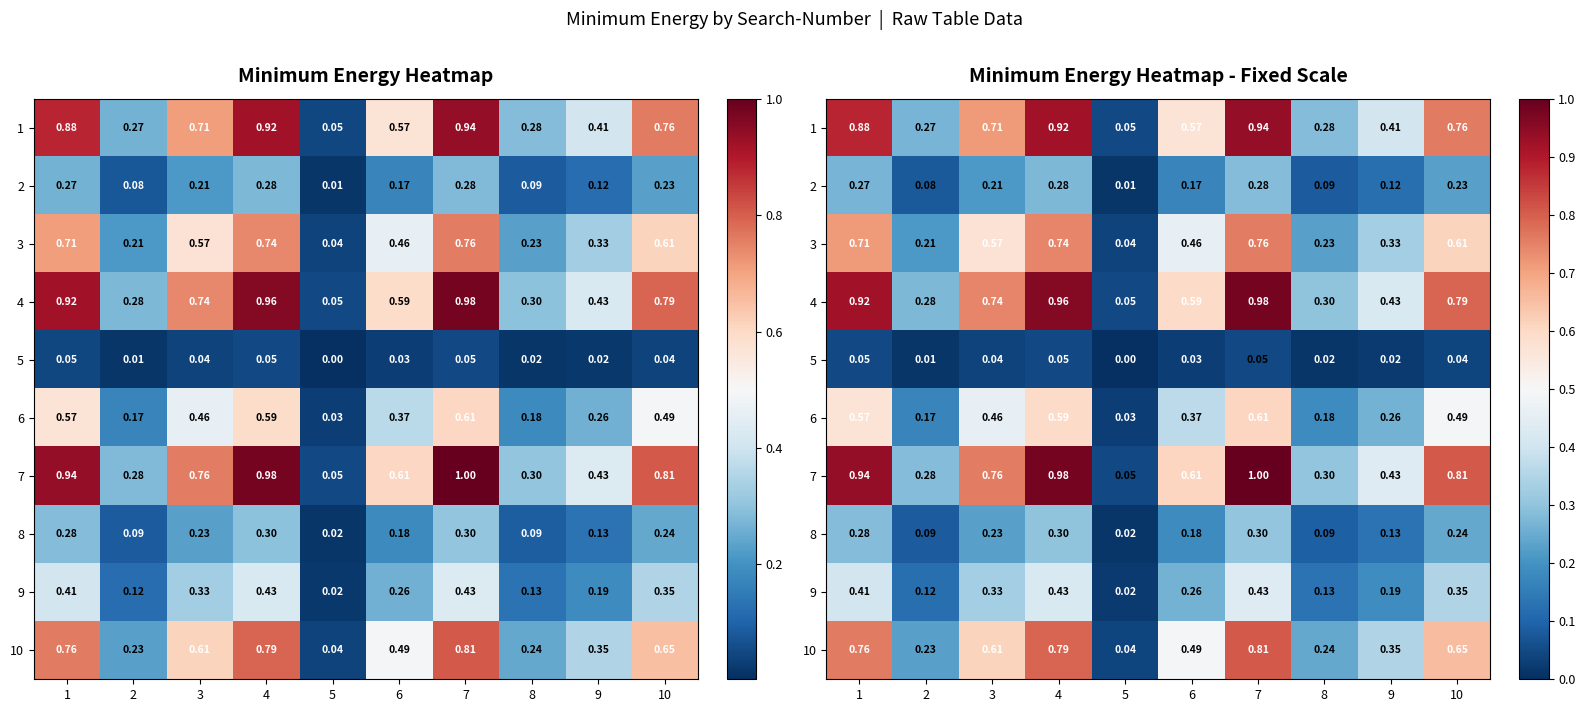

What is the difference between the second highest and minimum values in the 3 series?

0.7